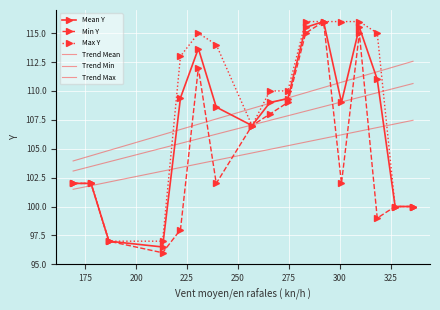

What is the value of the Trend Mean point at the 5th from the left?

105.5